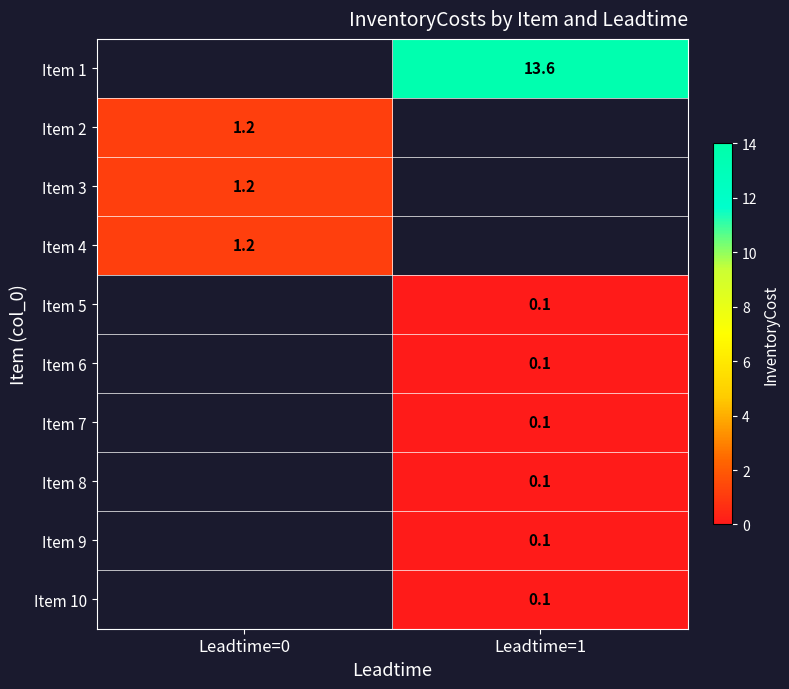

Count the number of data series in this chart.

10